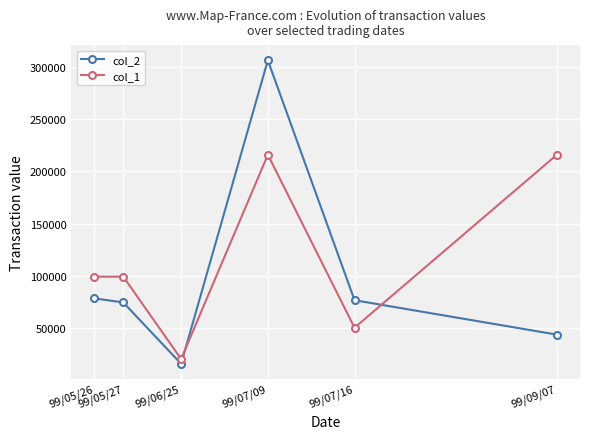

At which category is the sum across all series the highest?

99/07/09